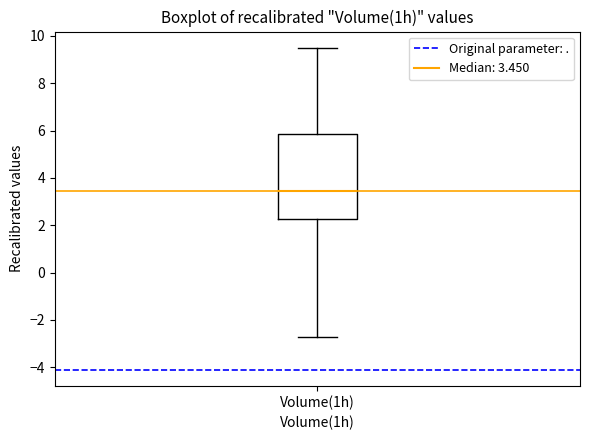

Where is the lower edge of the box for Volume(1h) on the y-axis? The values are not printed on the chart, so give them approximately, as read against the axis.

2.2